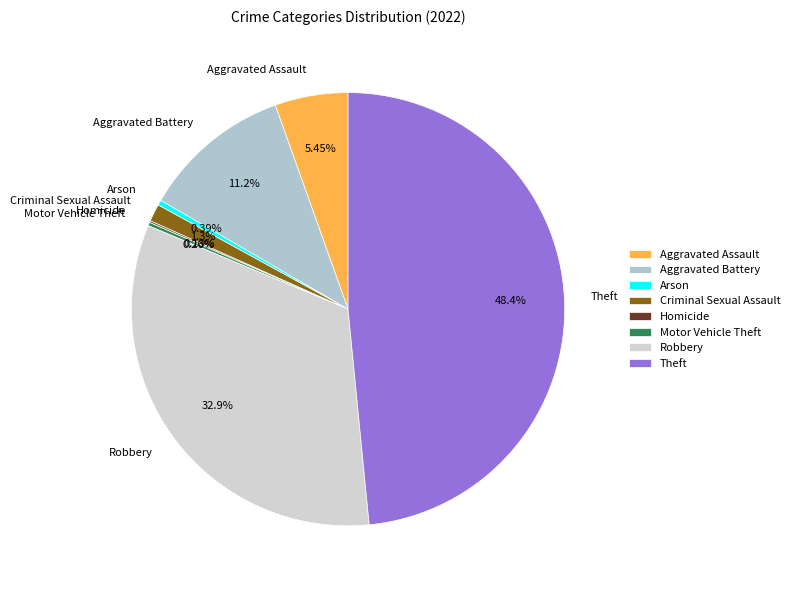

Approximately how many times larger is the value at Criminal Sexual Assault compared to Arson?

3.3